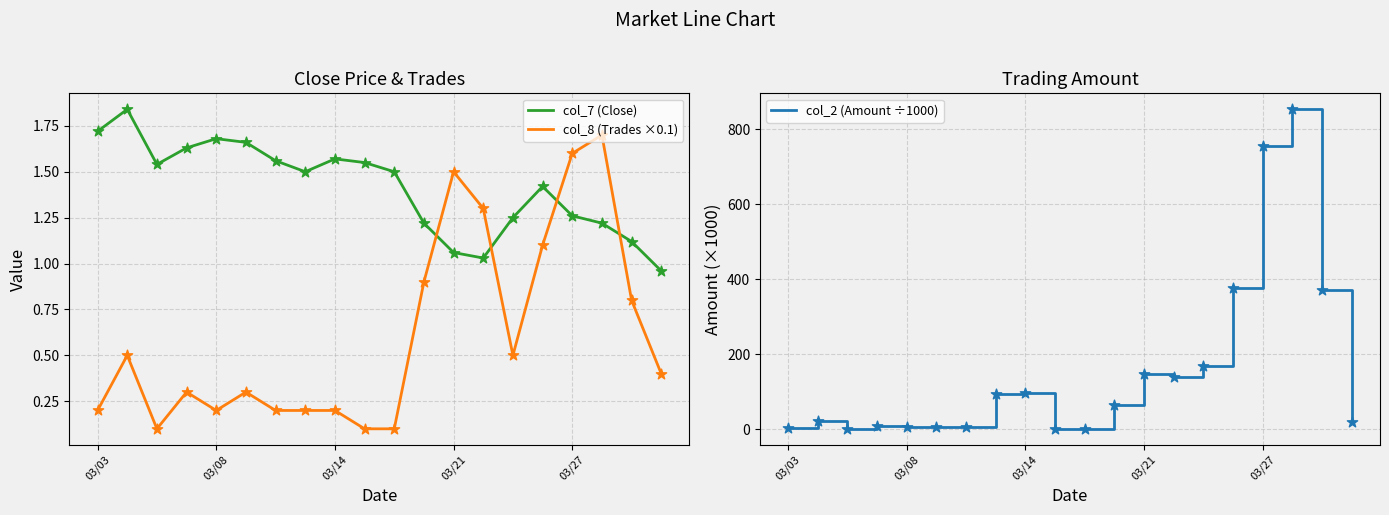

At how many categories does at least one series exceed 230?

4